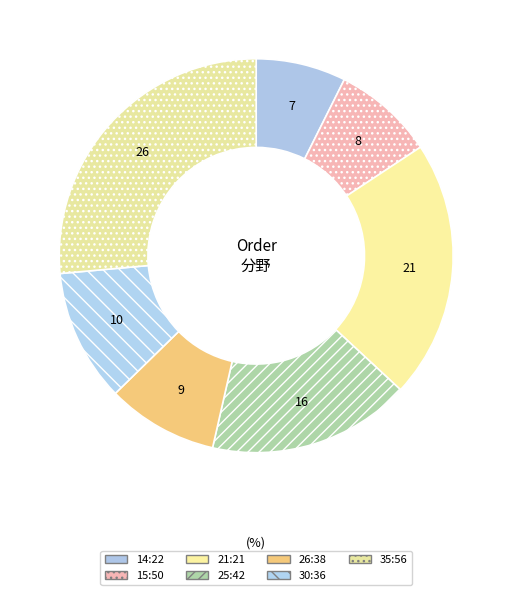

How many segments does this pie chart have?

7